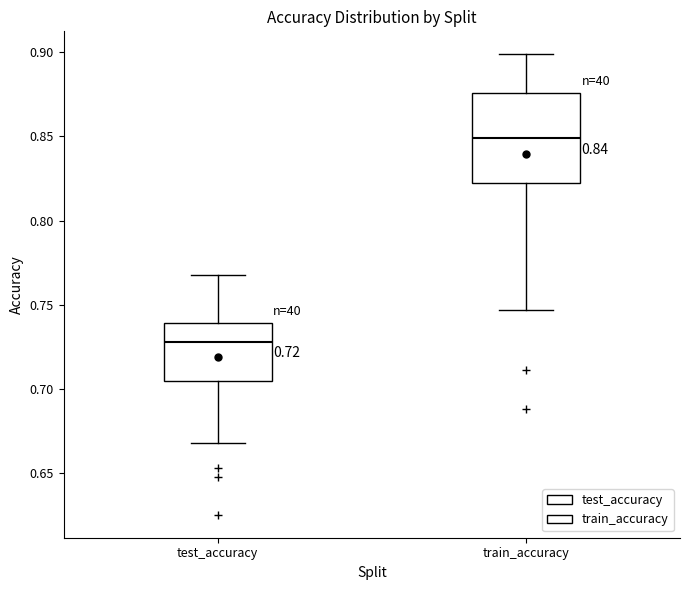

Comparing the boxes themselves (not the whiskers), which one is the tallest?

train_accuracy